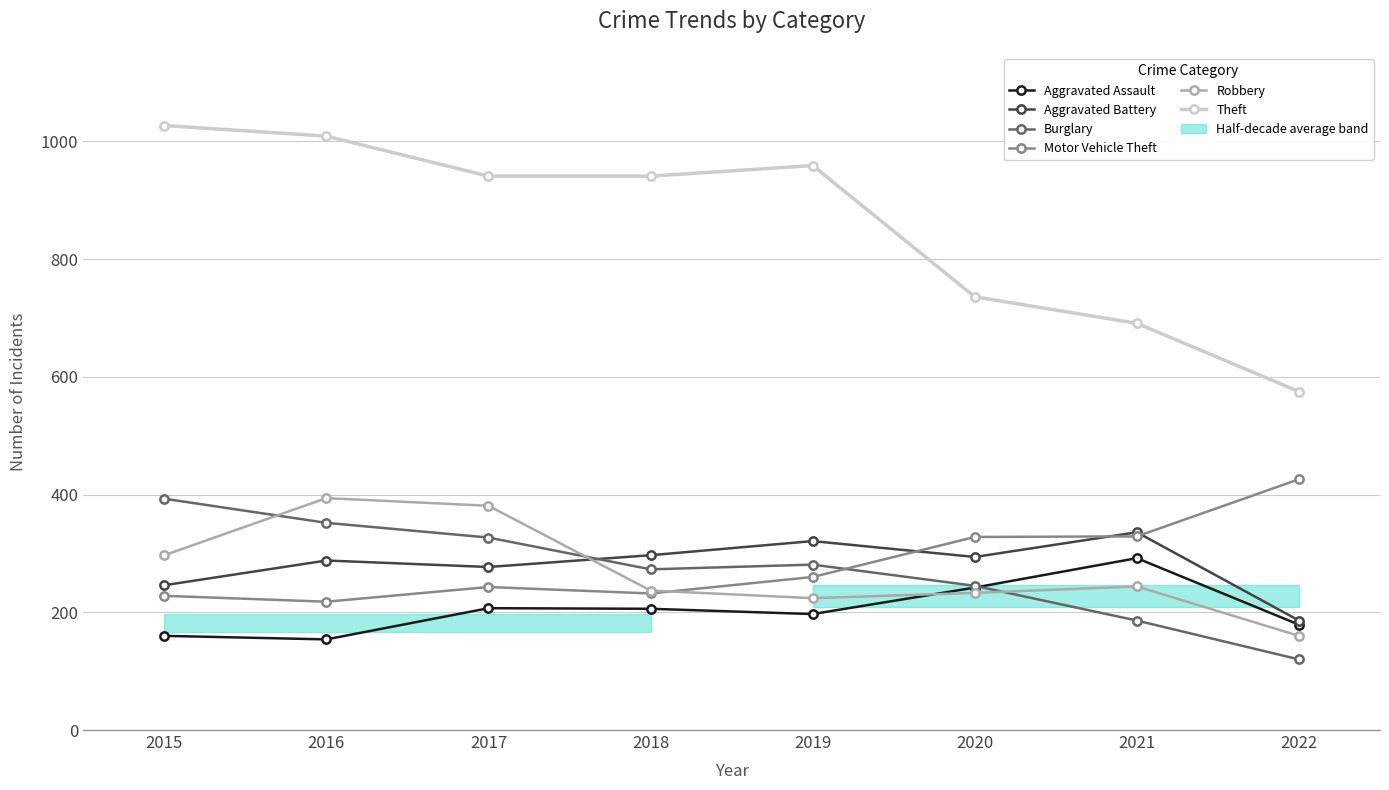

What is the value of the Motor Vehicle Theft point at the 5th from the left?

260